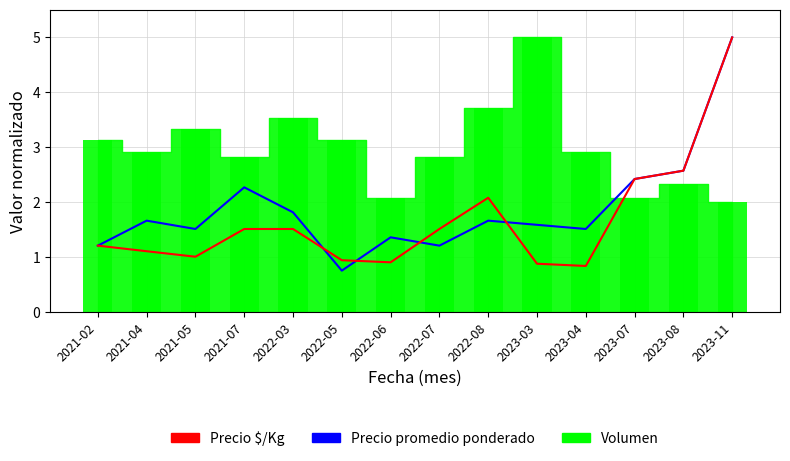

What is the difference between the highest and lowest values at 2022-07?

0.3